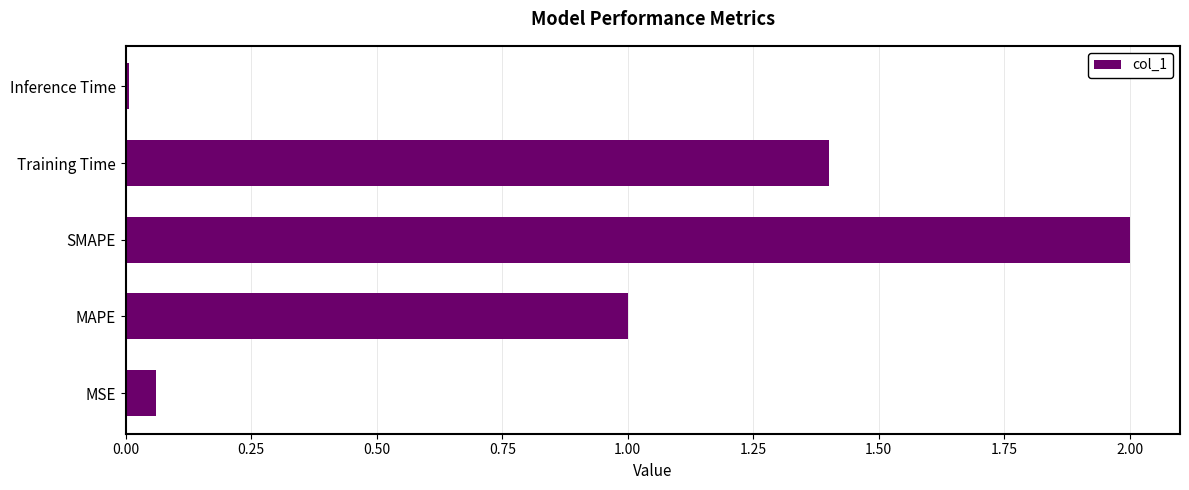

Are the bars grouped side by side (vs. stacked)?

No